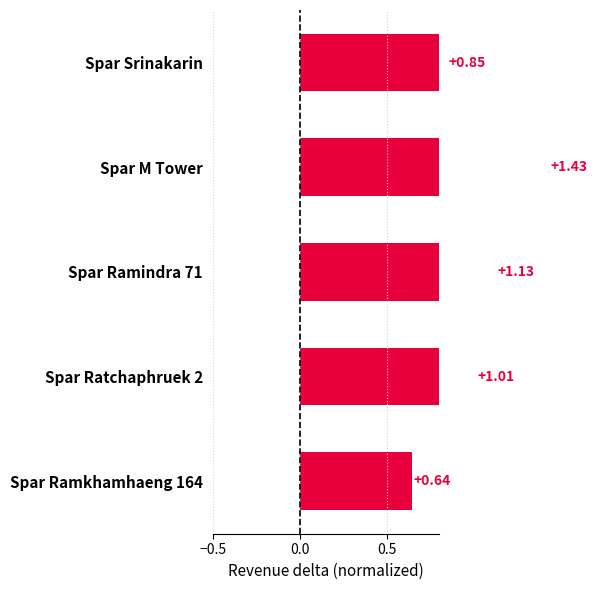

The chart shows a value of 1.7 at Spar Ratchaphruek 2. True or false?

False